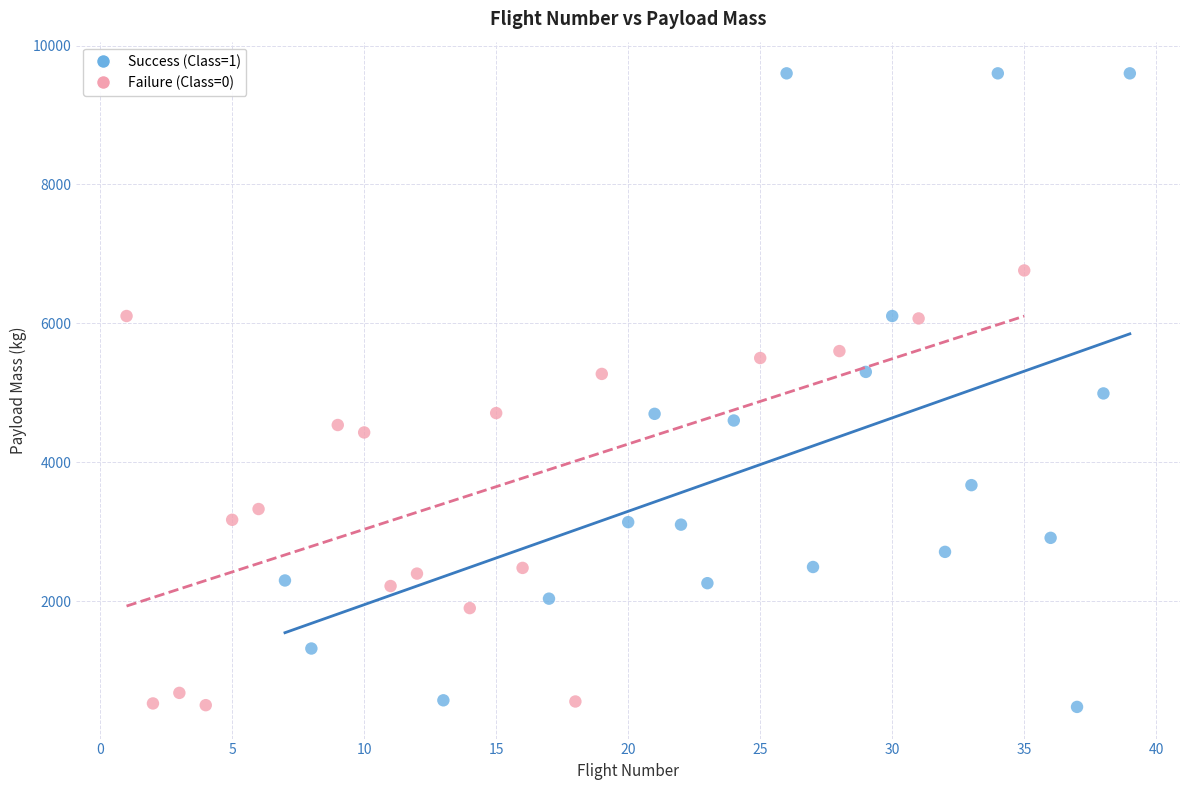

Which series contains the highest Y value?

Success (Class=1)